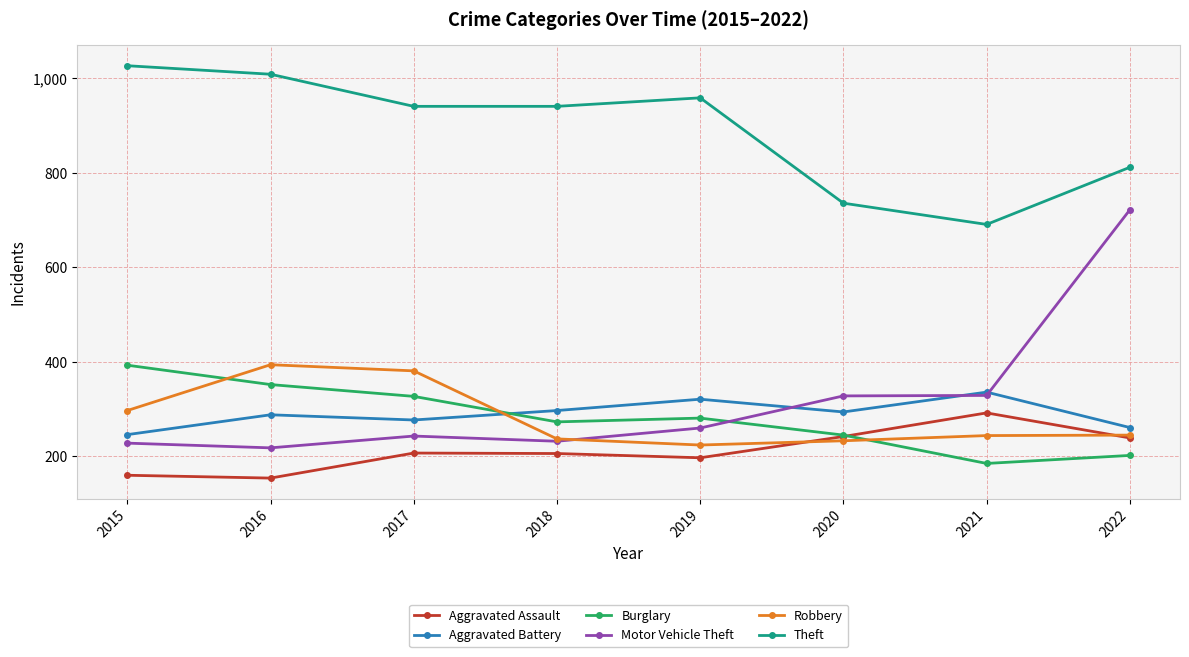

How many distinct data groups are displayed?

6